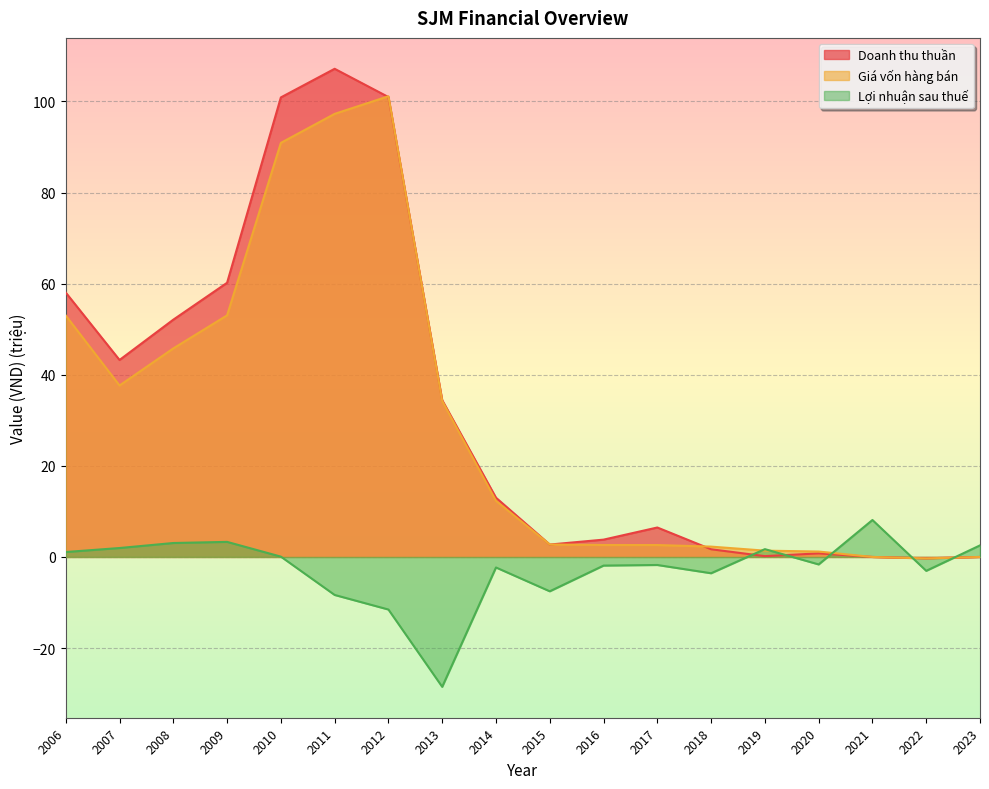

Reading left to right, list all the values displayed in this chart.

Doanh thu thuần: 58.0	43.2	52.1	60.2	100.9	107.2	101.0	34.4	13.0	2.7	3.8	6.5	1.7	0.2	0.8	0.0	-0.3	0.0
Giá vốn hàng bán: 53.0	37.6	45.8	53.0	90.9	97.3	101.1	34.2	12.3	2.7	2.6	2.6	2.3	1.4	1.2	0.0	-0.3	0.0
Lợi nhuận sau thuế: 1.1	2.0	3.1	3.3	0.1	-8.3	-11.5	-28.5	-2.3	-7.5	-1.9	-1.8	-3.6	1.7	-1.6	8.1	-3.0	2.5